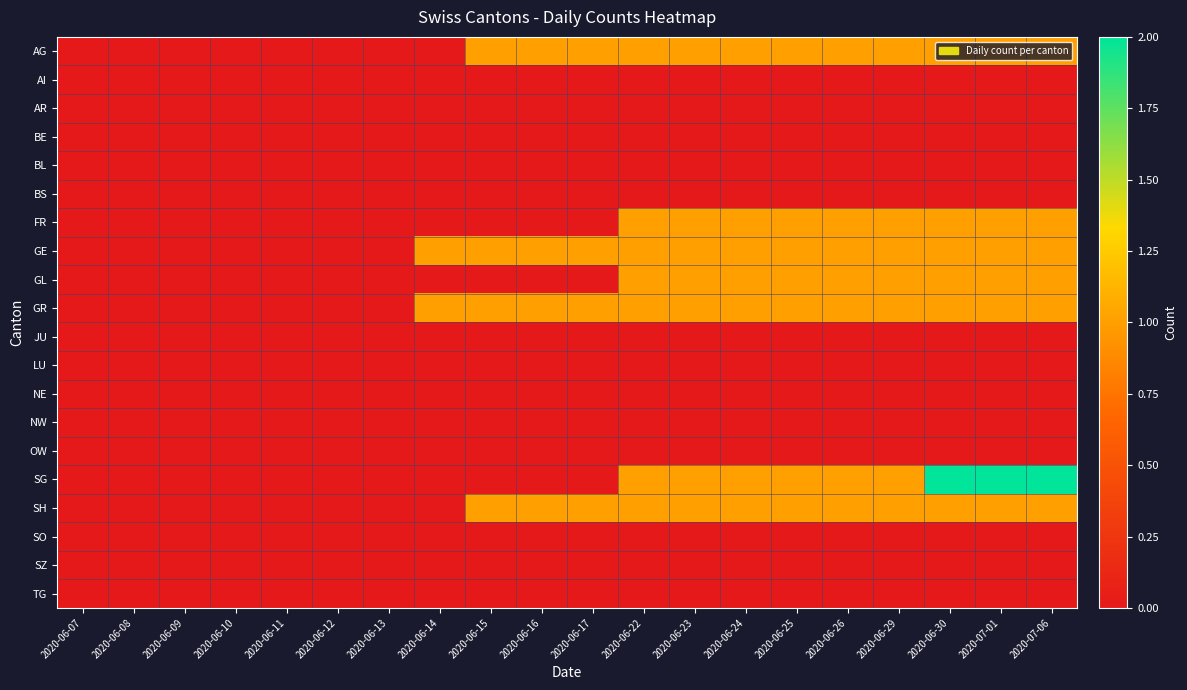

Reading right to left, extract all data points from this chart.

AG: 2020-07-06=1	2020-07-01=1	2020-06-30=1	2020-06-29=1	2020-06-26=1	2020-06-25=1	2020-06-24=1	2020-06-23=1	2020-06-22=1	2020-06-17=1	2020-06-16=1	2020-06-15=1	2020-06-14=0	2020-06-13=0	2020-06-12=0	2020-06-11=0	2020-06-10=0	2020-06-09=0	2020-06-08=0	2020-06-07=0
AI: 2020-07-06=0	2020-07-01=0	2020-06-30=0	2020-06-29=0	2020-06-26=0	2020-06-25=0	2020-06-24=0	2020-06-23=0	2020-06-22=0	2020-06-17=0	2020-06-16=0	2020-06-15=0	2020-06-14=0	2020-06-13=0	2020-06-12=0	2020-06-11=0	2020-06-10=0	2020-06-09=0	2020-06-08=0	2020-06-07=0
AR: 2020-07-06=0	2020-07-01=0	2020-06-30=0	2020-06-29=0	2020-06-26=0	2020-06-25=0	2020-06-24=0	2020-06-23=0	2020-06-22=0	2020-06-17=0	2020-06-16=0	2020-06-15=0	2020-06-14=0	2020-06-13=0	2020-06-12=0	2020-06-11=0	2020-06-10=0	2020-06-09=0	2020-06-08=0	2020-06-07=0
BE: 2020-07-06=0	2020-07-01=0	2020-06-30=0	2020-06-29=0	2020-06-26=0	2020-06-25=0	2020-06-24=0	2020-06-23=0	2020-06-22=0	2020-06-17=0	2020-06-16=0	2020-06-15=0	2020-06-14=0	2020-06-13=0	2020-06-12=0	2020-06-11=0	2020-06-10=0	2020-06-09=0	2020-06-08=0	2020-06-07=0
BL: 2020-07-06=0	2020-07-01=0	2020-06-30=0	2020-06-29=0	2020-06-26=0	2020-06-25=0	2020-06-24=0	2020-06-23=0	2020-06-22=0	2020-06-17=0	2020-06-16=0	2020-06-15=0	2020-06-14=0	2020-06-13=0	2020-06-12=0	2020-06-11=0	2020-06-10=0	2020-06-09=0	2020-06-08=0	2020-06-07=0
BS: 2020-07-06=0	2020-07-01=0	2020-06-30=0	2020-06-29=0	2020-06-26=0	2020-06-25=0	2020-06-24=0	2020-06-23=0	2020-06-22=0	2020-06-17=0	2020-06-16=0	2020-06-15=0	2020-06-14=0	2020-06-13=0	2020-06-12=0	2020-06-11=0	2020-06-10=0	2020-06-09=0	2020-06-08=0	2020-06-07=0
FR: 2020-07-06=1	2020-07-01=1	2020-06-30=1	2020-06-29=1	2020-06-26=1	2020-06-25=1	2020-06-24=1	2020-06-23=1	2020-06-22=1	2020-06-17=0	2020-06-16=0	2020-06-15=0	2020-06-14=0	2020-06-13=0	2020-06-12=0	2020-06-11=0	2020-06-10=0	2020-06-09=0	2020-06-08=0	2020-06-07=0
GE: 2020-07-06=1	2020-07-01=1	2020-06-30=1	2020-06-29=1	2020-06-26=1	2020-06-25=1	2020-06-24=1	2020-06-23=1	2020-06-22=1	2020-06-17=1	2020-06-16=1	2020-06-15=1	2020-06-14=1	2020-06-13=0	2020-06-12=0	2020-06-11=0	2020-06-10=0	2020-06-09=0	2020-06-08=0	2020-06-07=0
GL: 2020-07-06=1	2020-07-01=1	2020-06-30=1	2020-06-29=1	2020-06-26=1	2020-06-25=1	2020-06-24=1	2020-06-23=1	2020-06-22=1	2020-06-17=0	2020-06-16=0	2020-06-15=0	2020-06-14=0	2020-06-13=0	2020-06-12=0	2020-06-11=0	2020-06-10=0	2020-06-09=0	2020-06-08=0	2020-06-07=0
GR: 2020-07-06=1	2020-07-01=1	2020-06-30=1	2020-06-29=1	2020-06-26=1	2020-06-25=1	2020-06-24=1	2020-06-23=1	2020-06-22=1	2020-06-17=1	2020-06-16=1	2020-06-15=1	2020-06-14=1	2020-06-13=0	2020-06-12=0	2020-06-11=0	2020-06-10=0	2020-06-09=0	2020-06-08=0	2020-06-07=0
JU: 2020-07-06=0	2020-07-01=0	2020-06-30=0	2020-06-29=0	2020-06-26=0	2020-06-25=0	2020-06-24=0	2020-06-23=0	2020-06-22=0	2020-06-17=0	2020-06-16=0	2020-06-15=0	2020-06-14=0	2020-06-13=0	2020-06-12=0	2020-06-11=0	2020-06-10=0	2020-06-09=0	2020-06-08=0	2020-06-07=0
LU: 2020-07-06=0	2020-07-01=0	2020-06-30=0	2020-06-29=0	2020-06-26=0	2020-06-25=0	2020-06-24=0	2020-06-23=0	2020-06-22=0	2020-06-17=0	2020-06-16=0	2020-06-15=0	2020-06-14=0	2020-06-13=0	2020-06-12=0	2020-06-11=0	2020-06-10=0	2020-06-09=0	2020-06-08=0	2020-06-07=0
NE: 2020-07-06=0	2020-07-01=0	2020-06-30=0	2020-06-29=0	2020-06-26=0	2020-06-25=0	2020-06-24=0	2020-06-23=0	2020-06-22=0	2020-06-17=0	2020-06-16=0	2020-06-15=0	2020-06-14=0	2020-06-13=0	2020-06-12=0	2020-06-11=0	2020-06-10=0	2020-06-09=0	2020-06-08=0	2020-06-07=0
NW: 2020-07-06=0	2020-07-01=0	2020-06-30=0	2020-06-29=0	2020-06-26=0	2020-06-25=0	2020-06-24=0	2020-06-23=0	2020-06-22=0	2020-06-17=0	2020-06-16=0	2020-06-15=0	2020-06-14=0	2020-06-13=0	2020-06-12=0	2020-06-11=0	2020-06-10=0	2020-06-09=0	2020-06-08=0	2020-06-07=0
OW: 2020-07-06=0	2020-07-01=0	2020-06-30=0	2020-06-29=0	2020-06-26=0	2020-06-25=0	2020-06-24=0	2020-06-23=0	2020-06-22=0	2020-06-17=0	2020-06-16=0	2020-06-15=0	2020-06-14=0	2020-06-13=0	2020-06-12=0	2020-06-11=0	2020-06-10=0	2020-06-09=0	2020-06-08=0	2020-06-07=0
SG: 2020-07-06=2	2020-07-01=2	2020-06-30=2	2020-06-29=1	2020-06-26=1	2020-06-25=1	2020-06-24=1	2020-06-23=1	2020-06-22=1	2020-06-17=0	2020-06-16=0	2020-06-15=0	2020-06-14=0	2020-06-13=0	2020-06-12=0	2020-06-11=0	2020-06-10=0	2020-06-09=0	2020-06-08=0	2020-06-07=0
SH: 2020-07-06=1	2020-07-01=1	2020-06-30=1	2020-06-29=1	2020-06-26=1	2020-06-25=1	2020-06-24=1	2020-06-23=1	2020-06-22=1	2020-06-17=1	2020-06-16=1	2020-06-15=1	2020-06-14=0	2020-06-13=0	2020-06-12=0	2020-06-11=0	2020-06-10=0	2020-06-09=0	2020-06-08=0	2020-06-07=0
SO: 2020-07-06=0	2020-07-01=0	2020-06-30=0	2020-06-29=0	2020-06-26=0	2020-06-25=0	2020-06-24=0	2020-06-23=0	2020-06-22=0	2020-06-17=0	2020-06-16=0	2020-06-15=0	2020-06-14=0	2020-06-13=0	2020-06-12=0	2020-06-11=0	2020-06-10=0	2020-06-09=0	2020-06-08=0	2020-06-07=0
SZ: 2020-07-06=0	2020-07-01=0	2020-06-30=0	2020-06-29=0	2020-06-26=0	2020-06-25=0	2020-06-24=0	2020-06-23=0	2020-06-22=0	2020-06-17=0	2020-06-16=0	2020-06-15=0	2020-06-14=0	2020-06-13=0	2020-06-12=0	2020-06-11=0	2020-06-10=0	2020-06-09=0	2020-06-08=0	2020-06-07=0
TG: 2020-07-06=0	2020-07-01=0	2020-06-30=0	2020-06-29=0	2020-06-26=0	2020-06-25=0	2020-06-24=0	2020-06-23=0	2020-06-22=0	2020-06-17=0	2020-06-16=0	2020-06-15=0	2020-06-14=0	2020-06-13=0	2020-06-12=0	2020-06-11=0	2020-06-10=0	2020-06-09=0	2020-06-08=0	2020-06-07=0